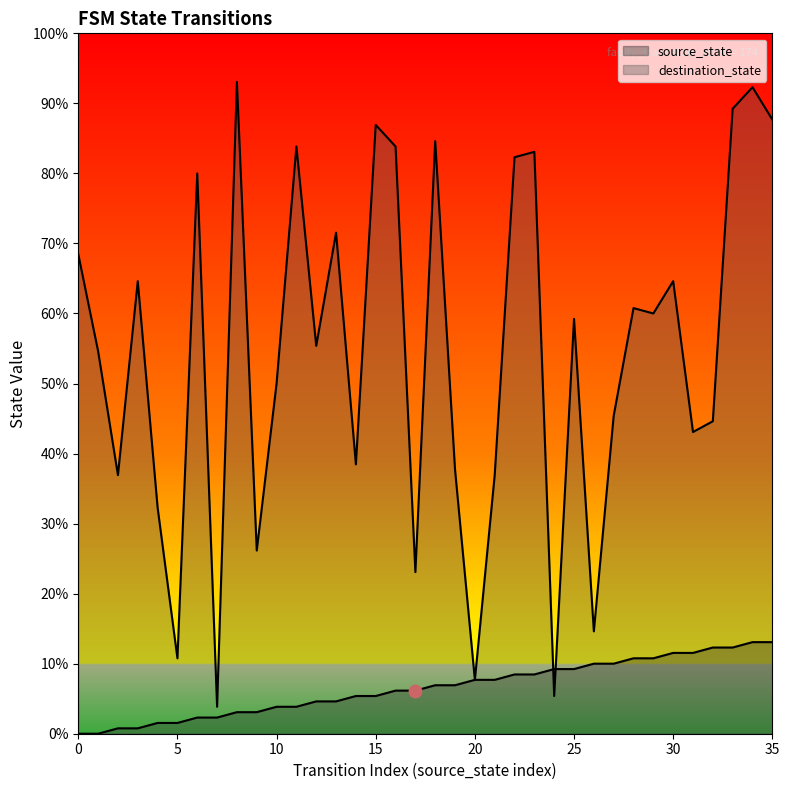

Which series reaches the minimum Y coordinate?

source_state